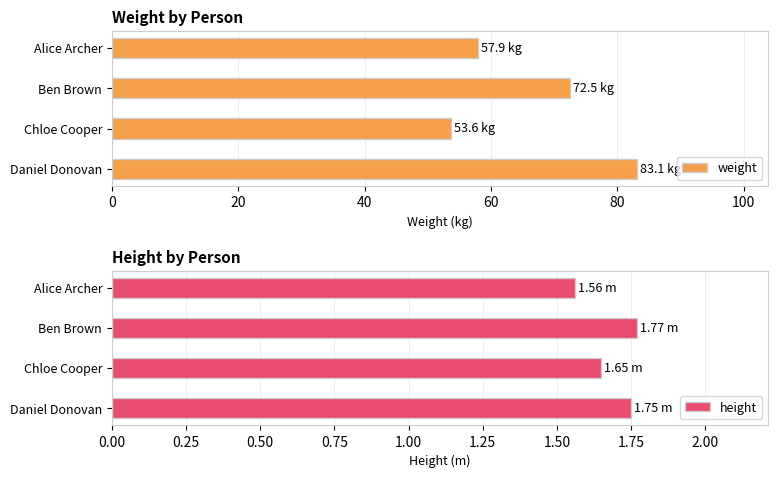

How many categories are shown in the chart?

4